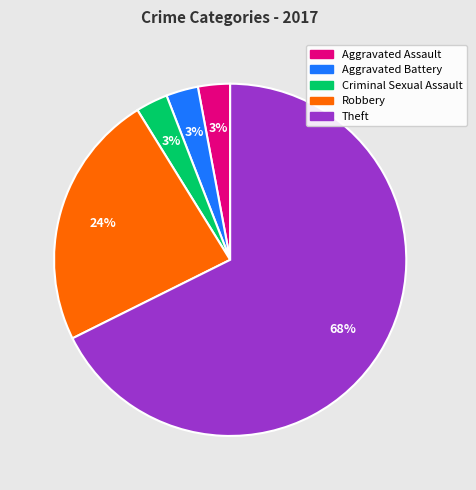

Which category has the biggest portion of the pie?

Theft